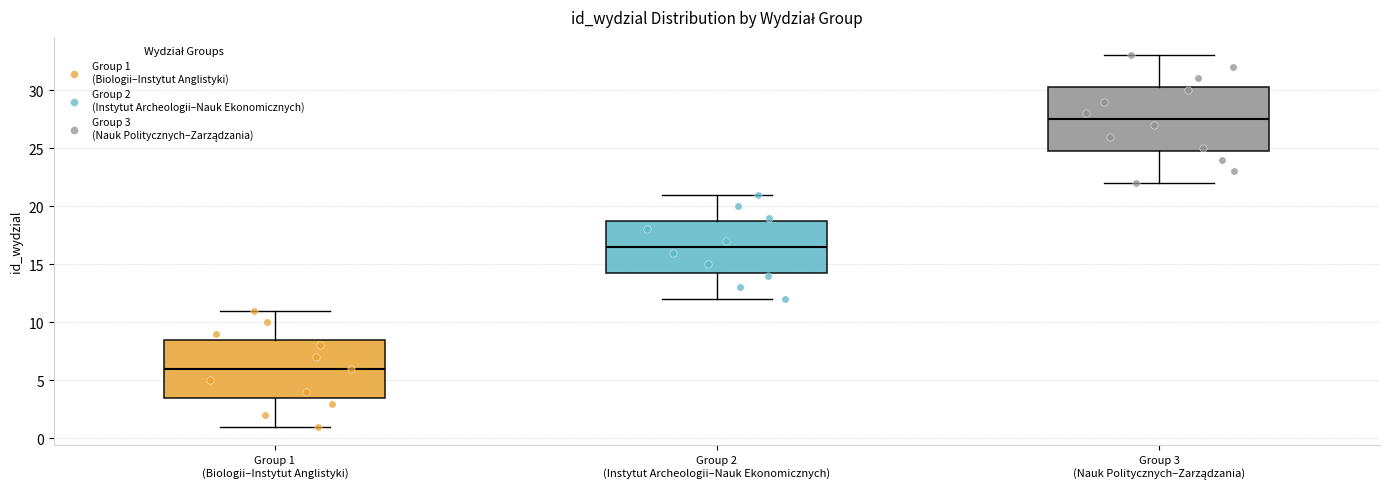

Reading left to right, transcribe this box plot: for each box, give where its median line is, the range the box spans, and where its two whiskers end, as read against the y-axis. The values are not printed on the chart, so give them approximately, as read against the axis.

Group 1 (Biologii–Instytut Anglistyki): median 6.0, box 3.5 to 8.5, whiskers 1.0 to 11.0
Group 2 (Instytut Archeologii–Nauk Ekonomicznych): median 16.5, box 14.5 to 19.0, whiskers 12.0 to 21.0
Group 3 (Nauk Politycznych–Zarządzania): median 27.5, box 25.0 to 30.5, whiskers 22.0 to 33.0